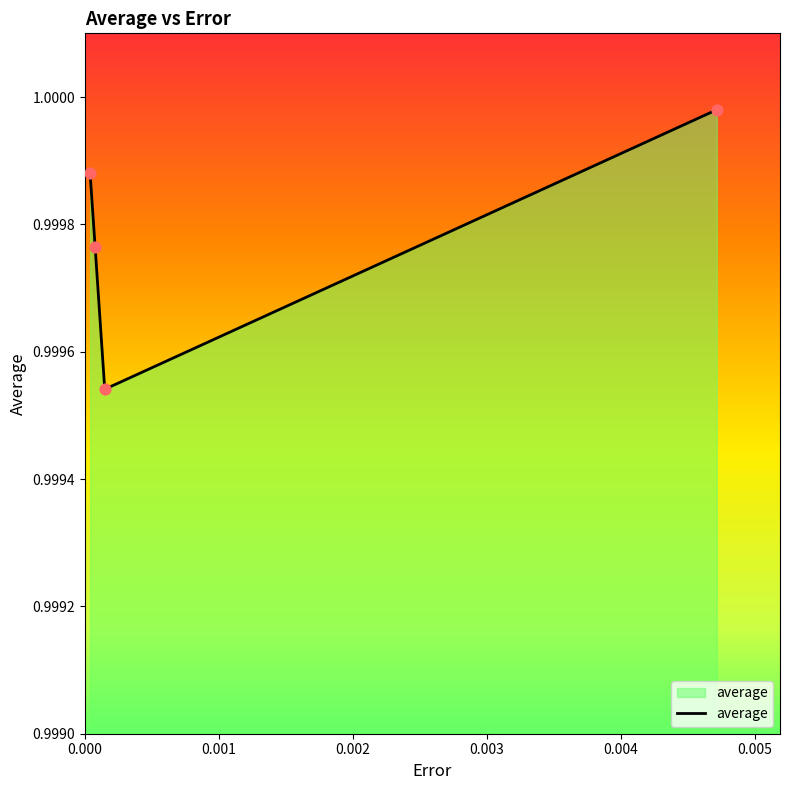

What is the sum of all values?

4.0